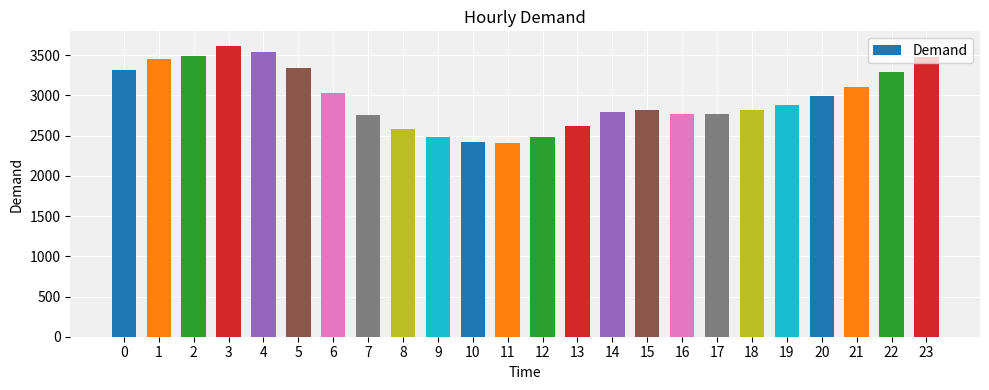

What is the change in value from 13 to 16?

+145